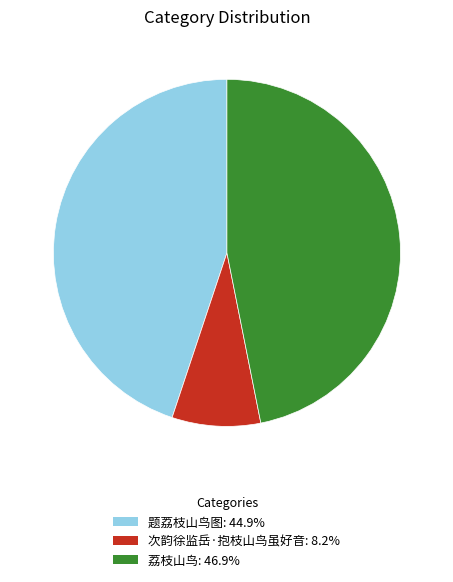

Which has a higher value, 题荔枝山鸟图 or 荔枝山鸟?

荔枝山鸟